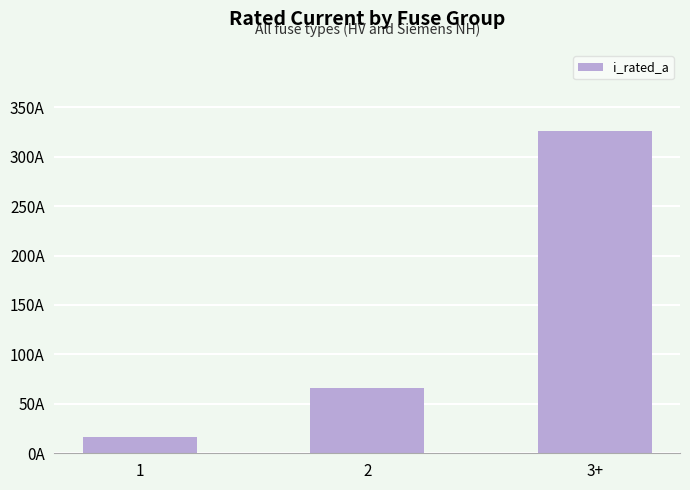

What is the difference between the maximum and minimum values?

309.5